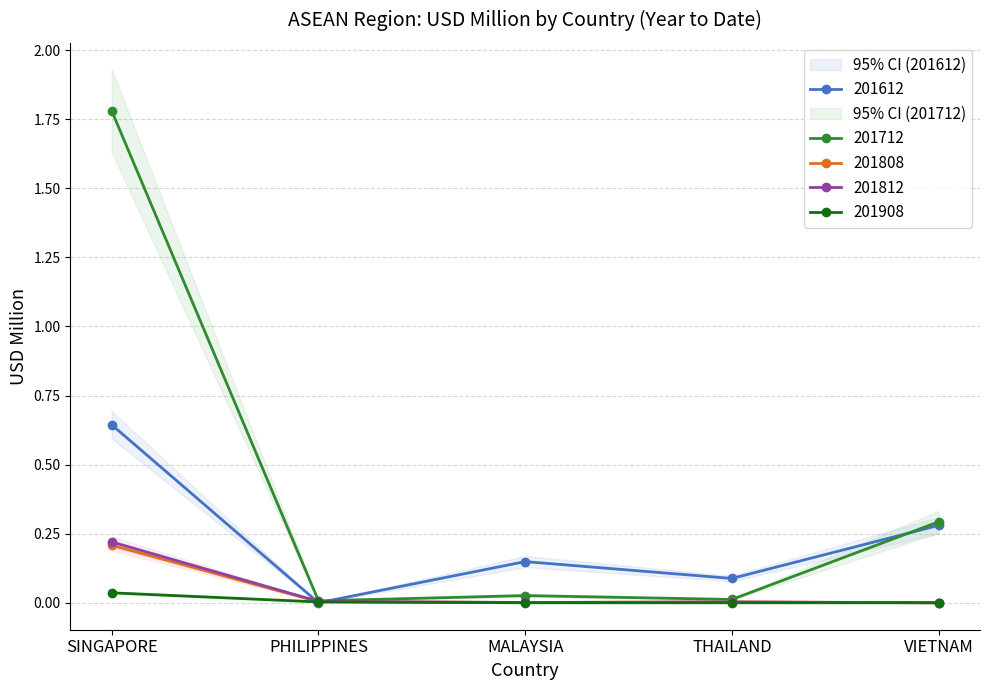

Does the chart have visible grid lines?

Yes